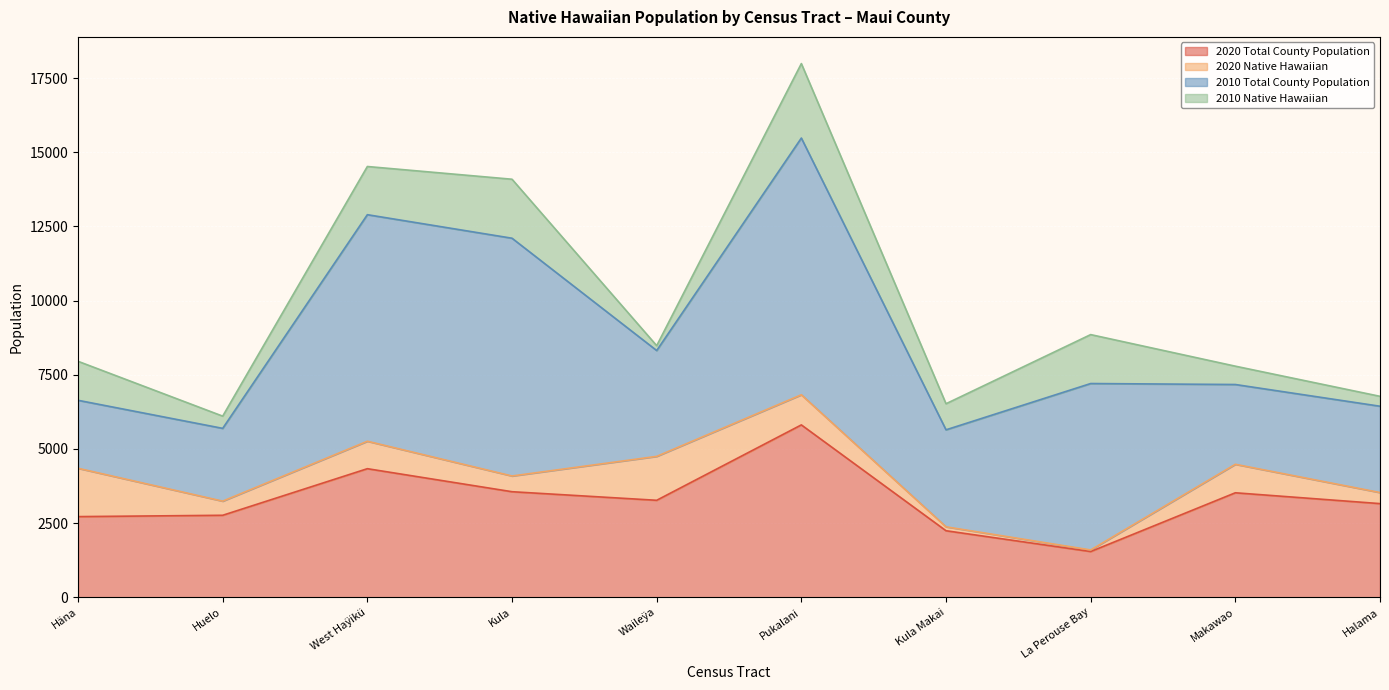

What is the highest value of the 2020 Total County Population series?

5810